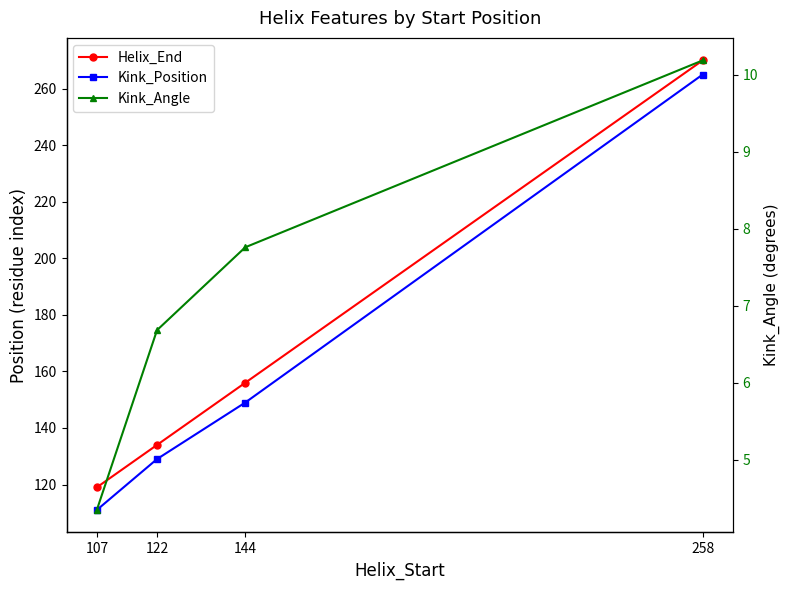

At which category is the sum across all series the highest?

258